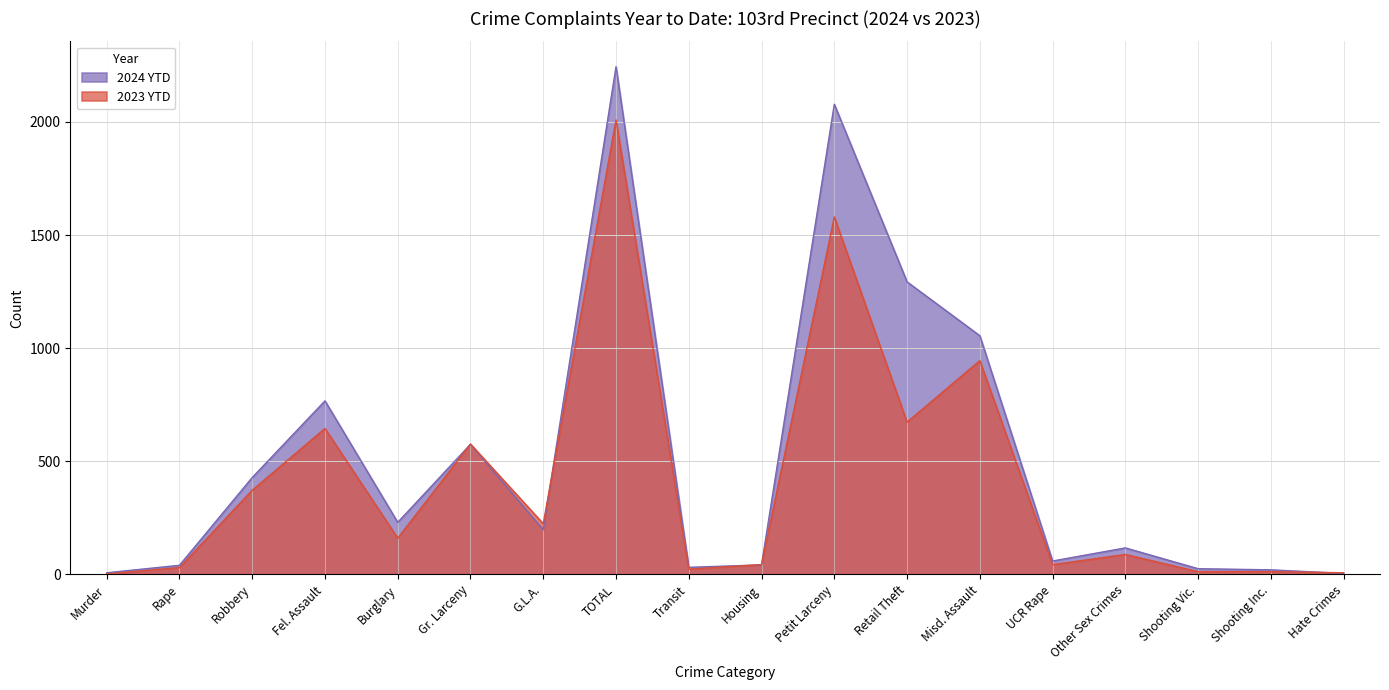

What is the sum of all 2024 YTD values?

9212